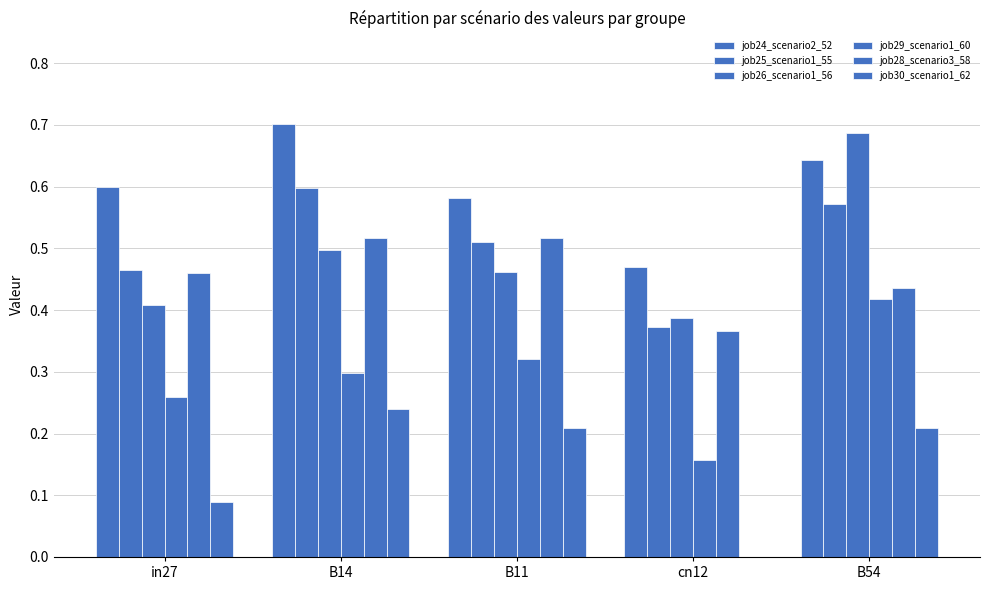

Are the bars horizontal?

No